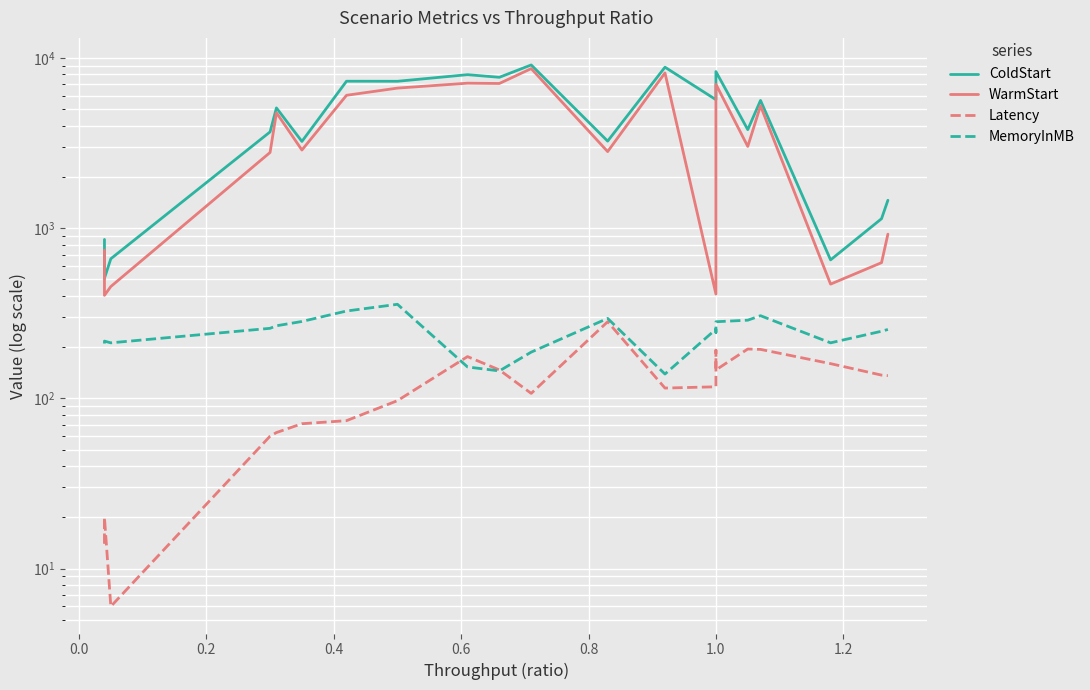

What is the greatest value displayed?

9087